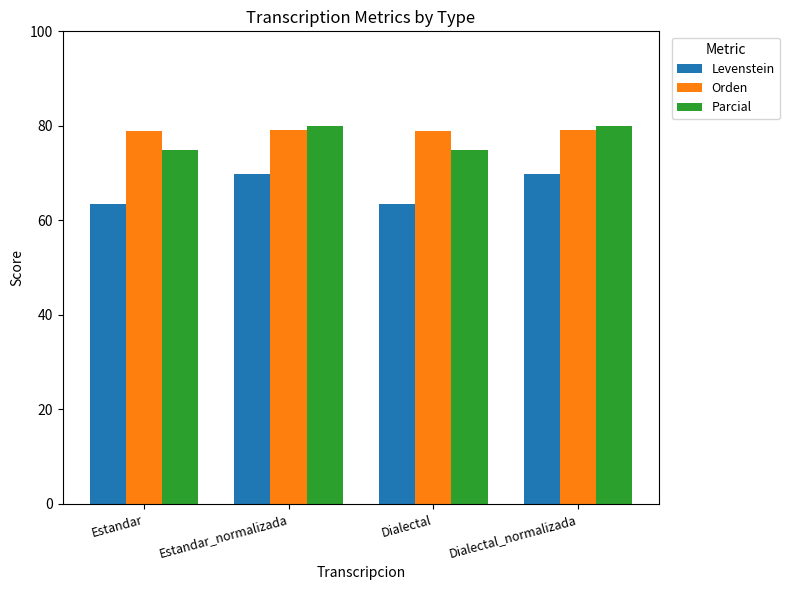

What is the difference between the highest and lowest values at Dialectal?

15.4